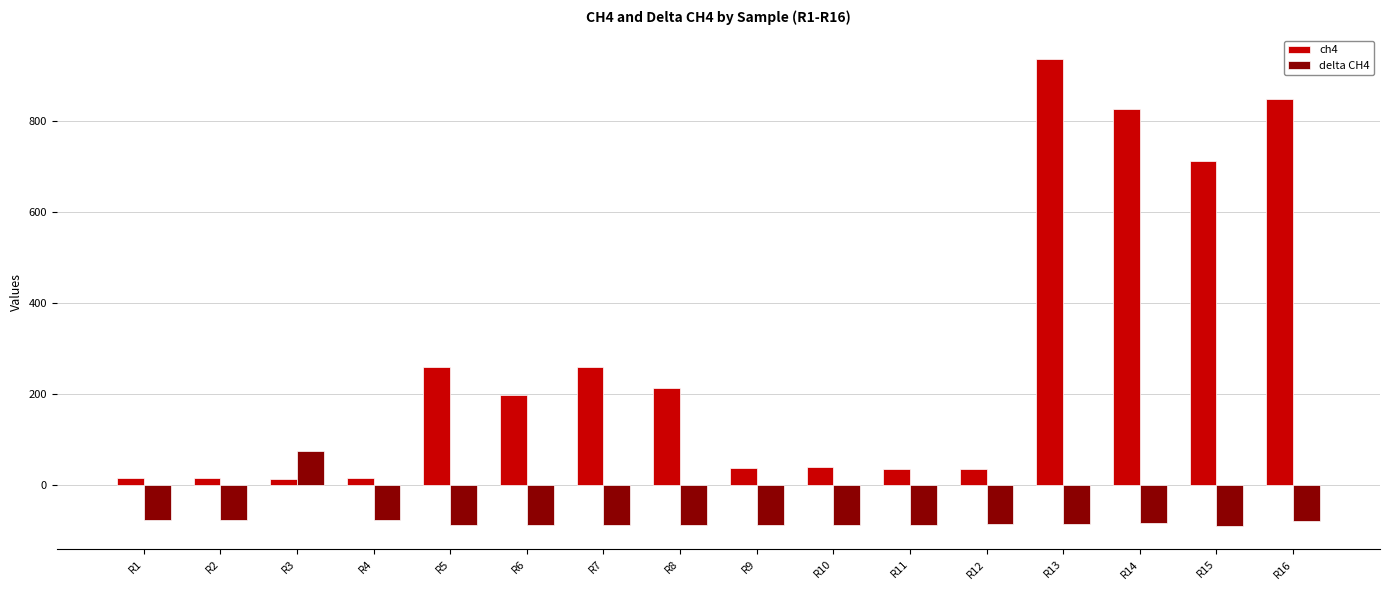

What are all the series names shown in the legend?

ch4, delta CH4